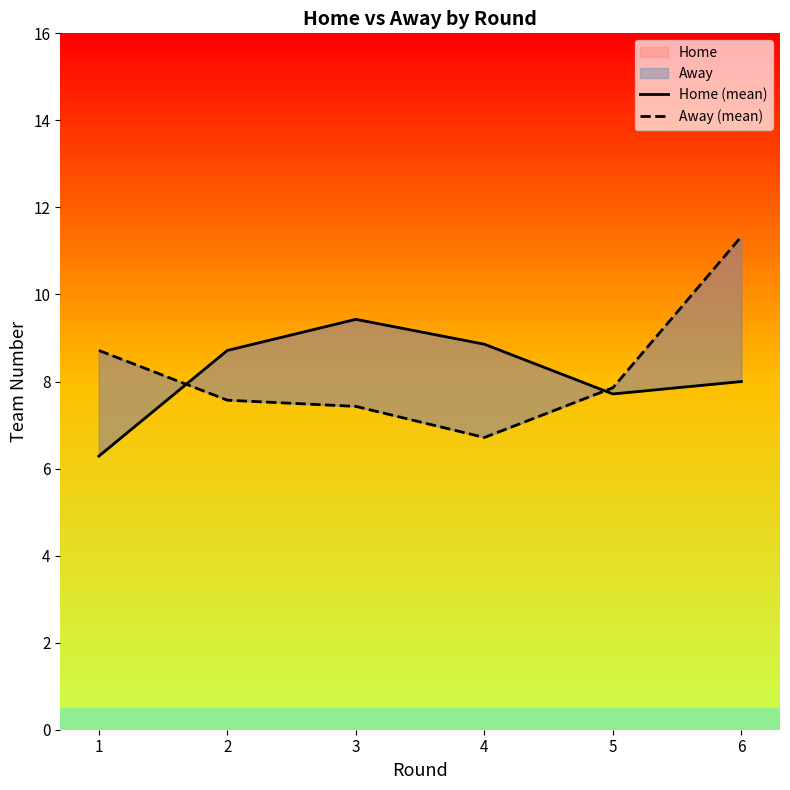

At which category does Home (mean) reach its first local peak?

3